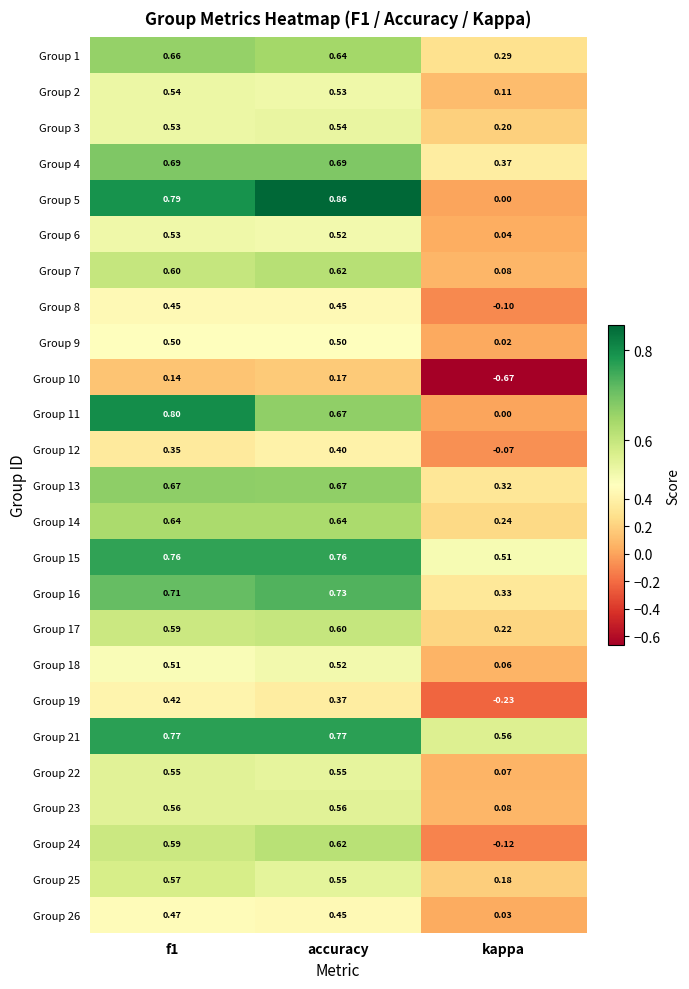

How many negative values does the Group 12 series have?

1